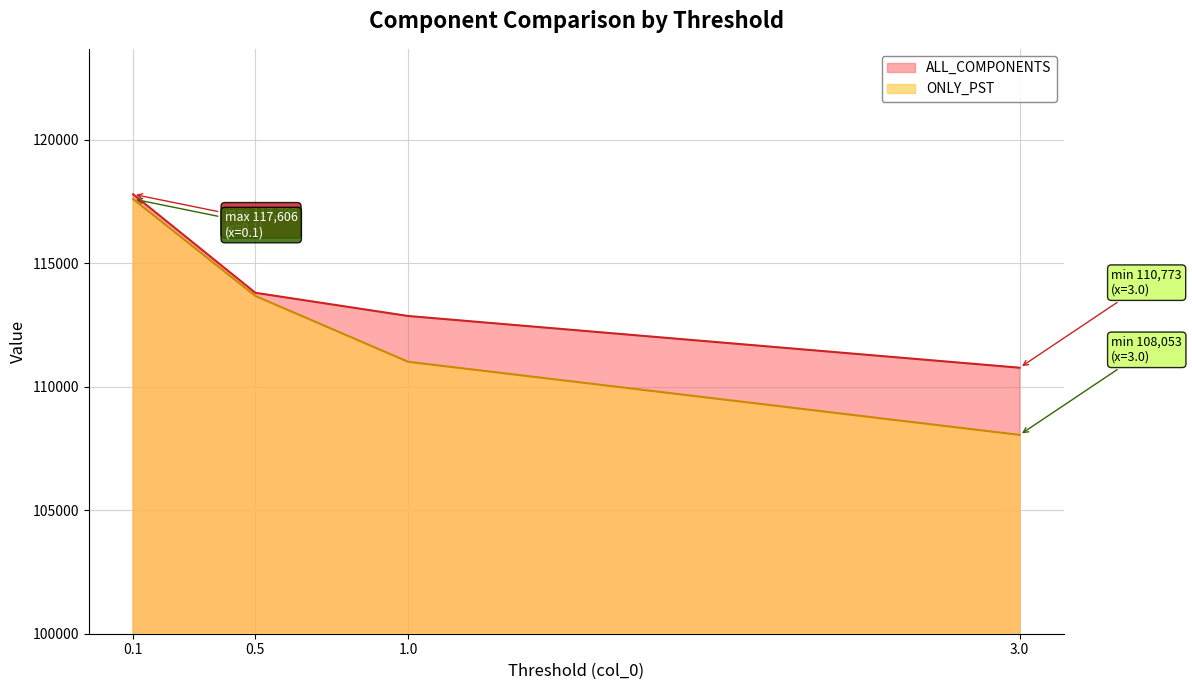

Is the value of ONLY_PST at 0.5 greater than the value of ALL_COMPONENTS at 0.5?

No